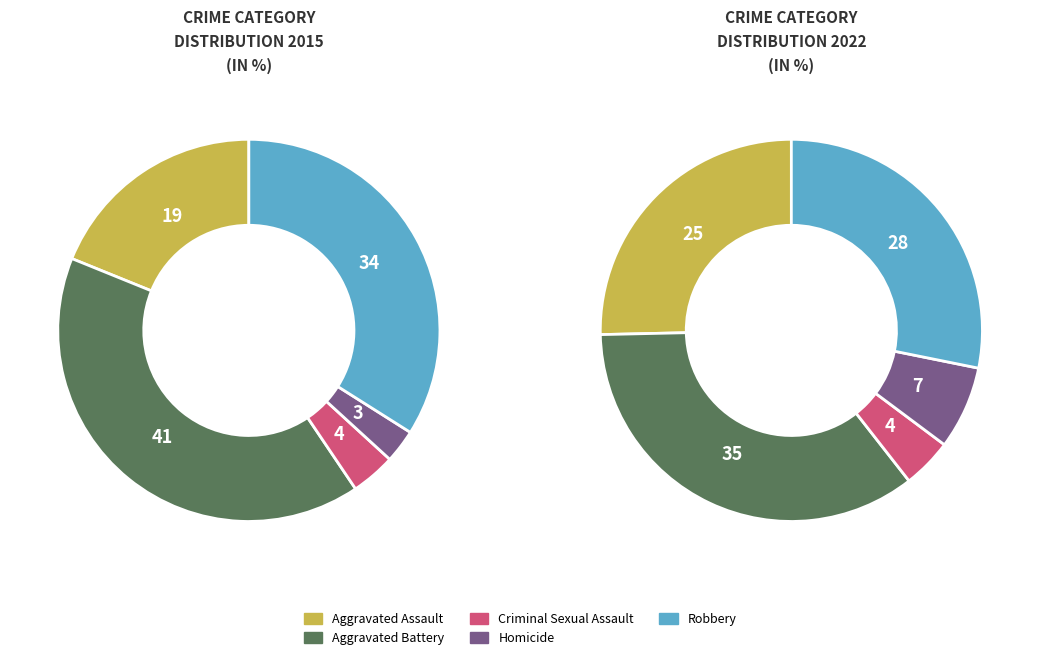

What portion of the pie excludes Robbery?

66.0%